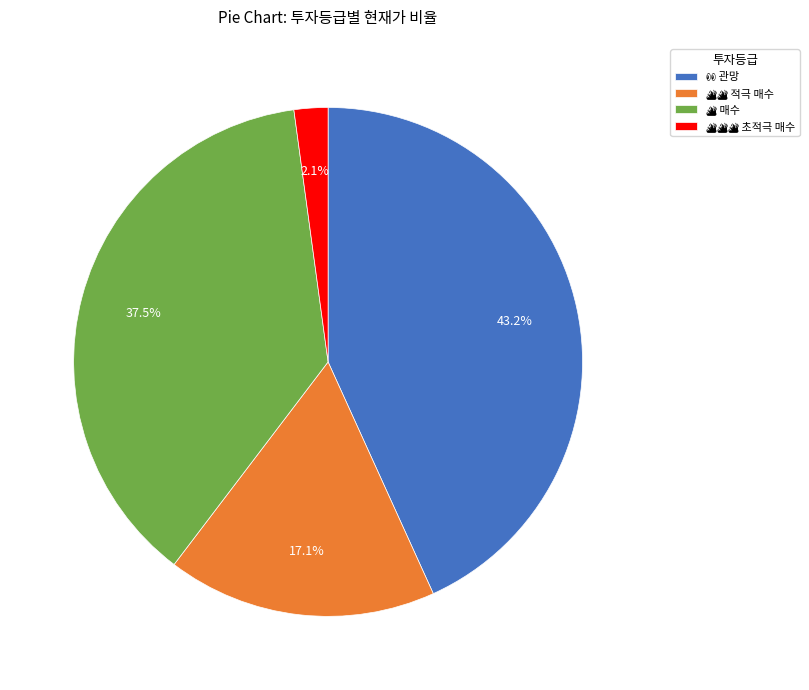

Does any single category account for the majority?

No